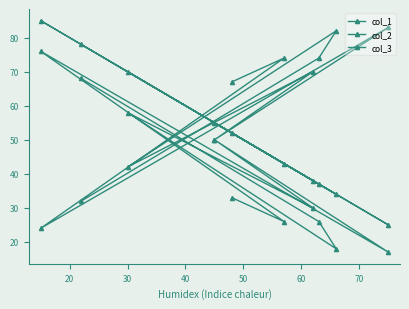

Reading left to right, what are all the values shown in this chart?

col_1: 52	43	85	25	55	38	70	34	37	78
col_2: 67	74	24	83	50	70	42	82	74	32
col_3: 33	26	76	17	50	30	58	18	26	68